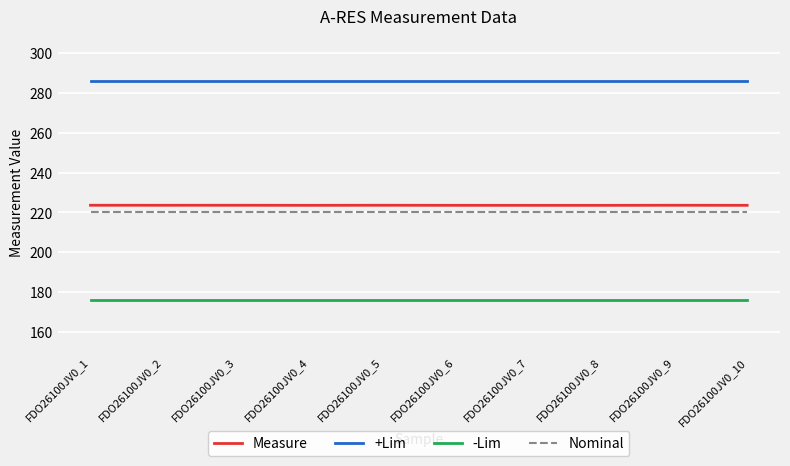

At FDO26100JV0_8, list the series in order from smallest to largest.

-Lim, Nominal, Measure, +Lim